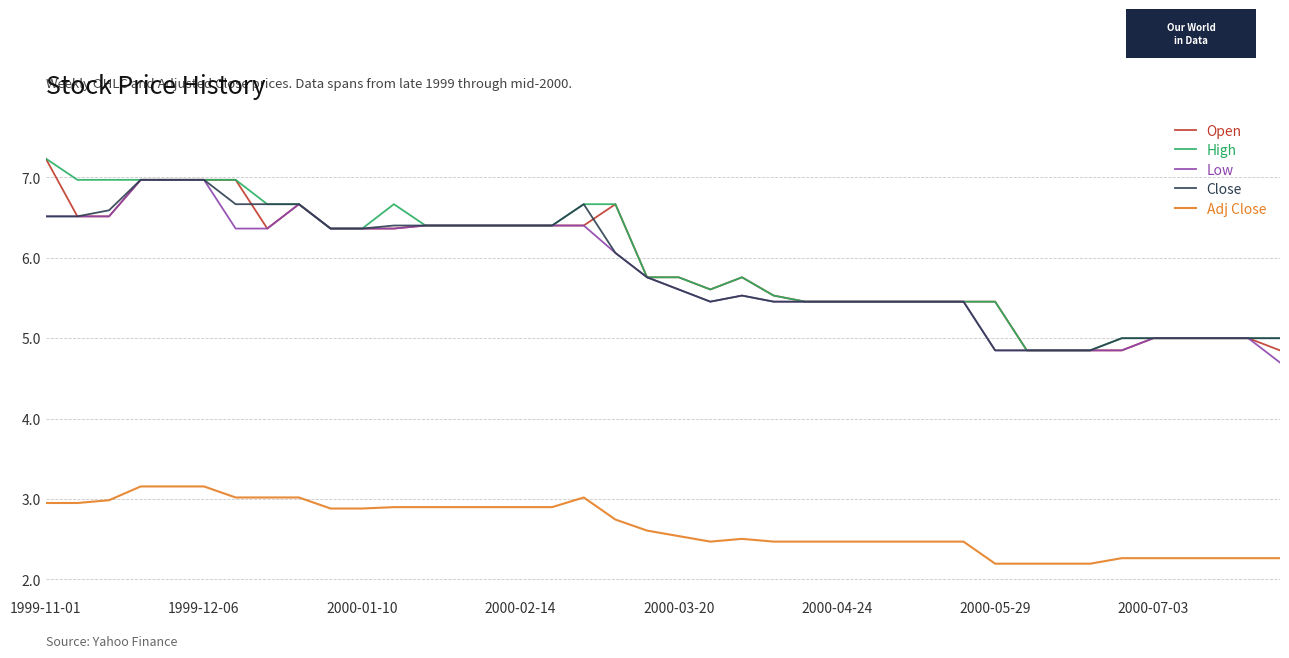

True or false: Open and Adj Close cross at least once.

False